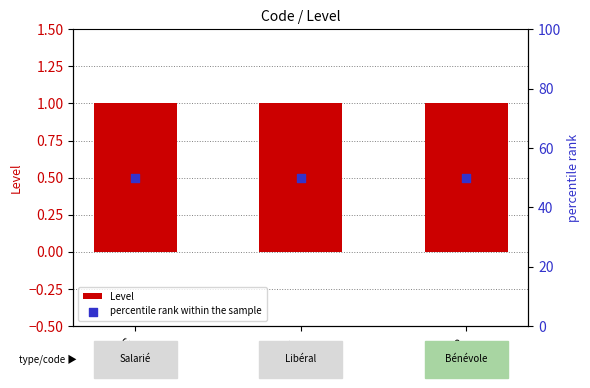

Which series contains the lowest Y value?

Level